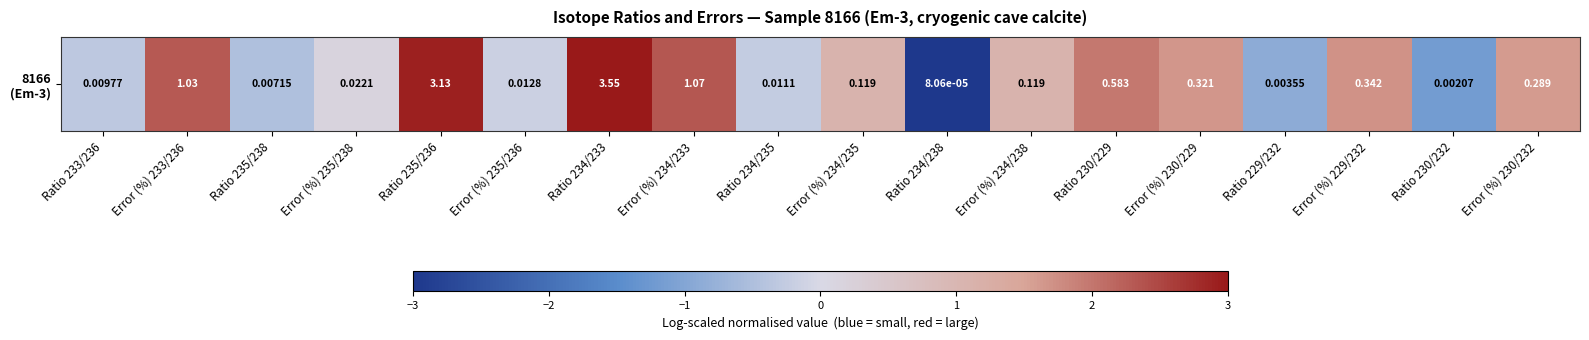

Rank the categories by value from lowest to highest.

Ratio 234/238, Ratio 230/232, Ratio 229/232, Ratio 235/238, Ratio 233/236, Ratio 234/235, Error (%) 235/236, Error (%) 235/238, Error (%) 234/235, Error (%) 234/238, Error (%) 230/232, Error (%) 230/229, Error (%) 229/232, Ratio 230/229, Error (%) 233/236, Error (%) 234/233, Ratio 235/236, Ratio 234/233